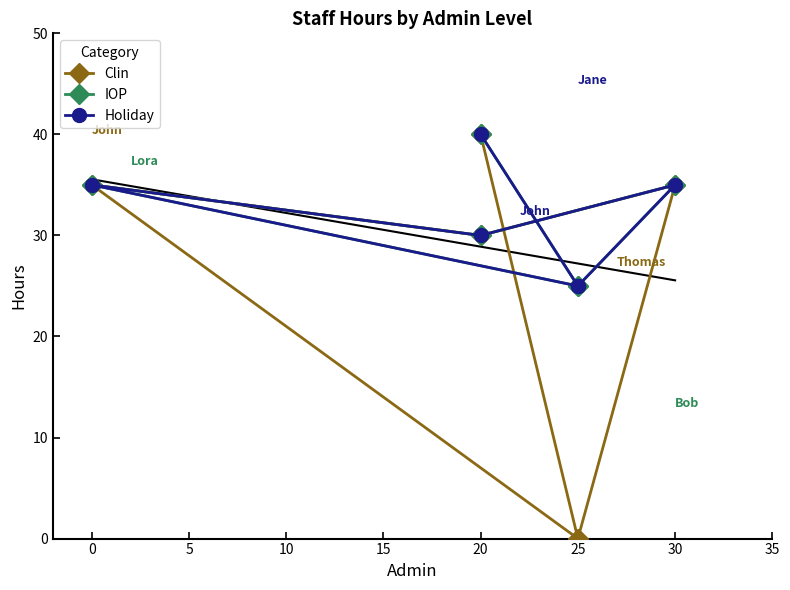

At how many categories does at least one series exceed 31?

3